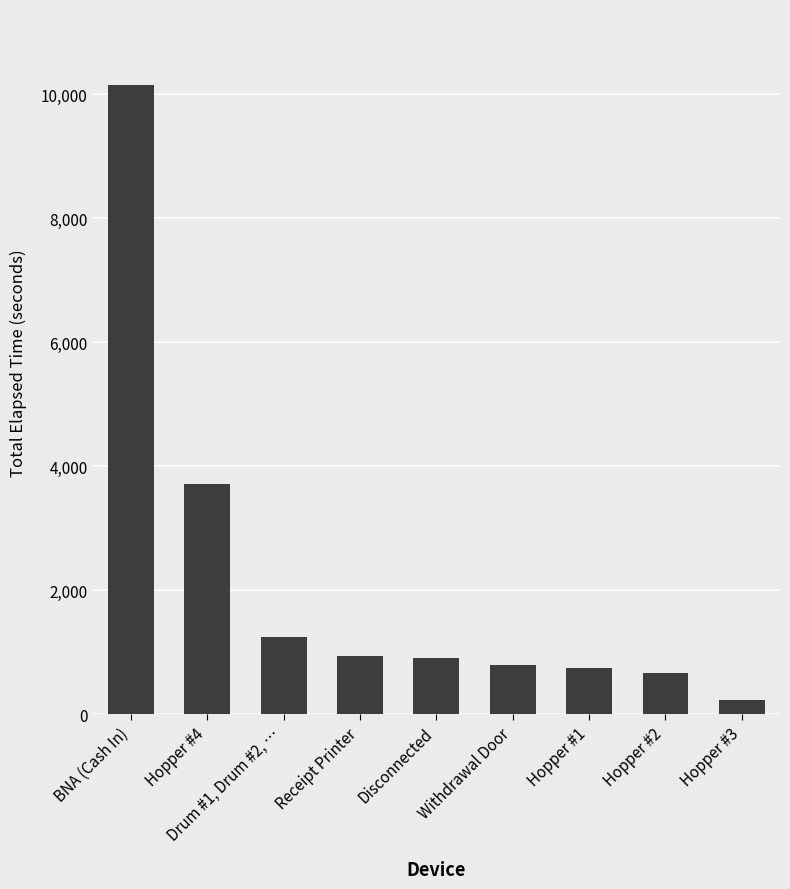

The value at BNA (Cash In) is 4959. True or false?

False